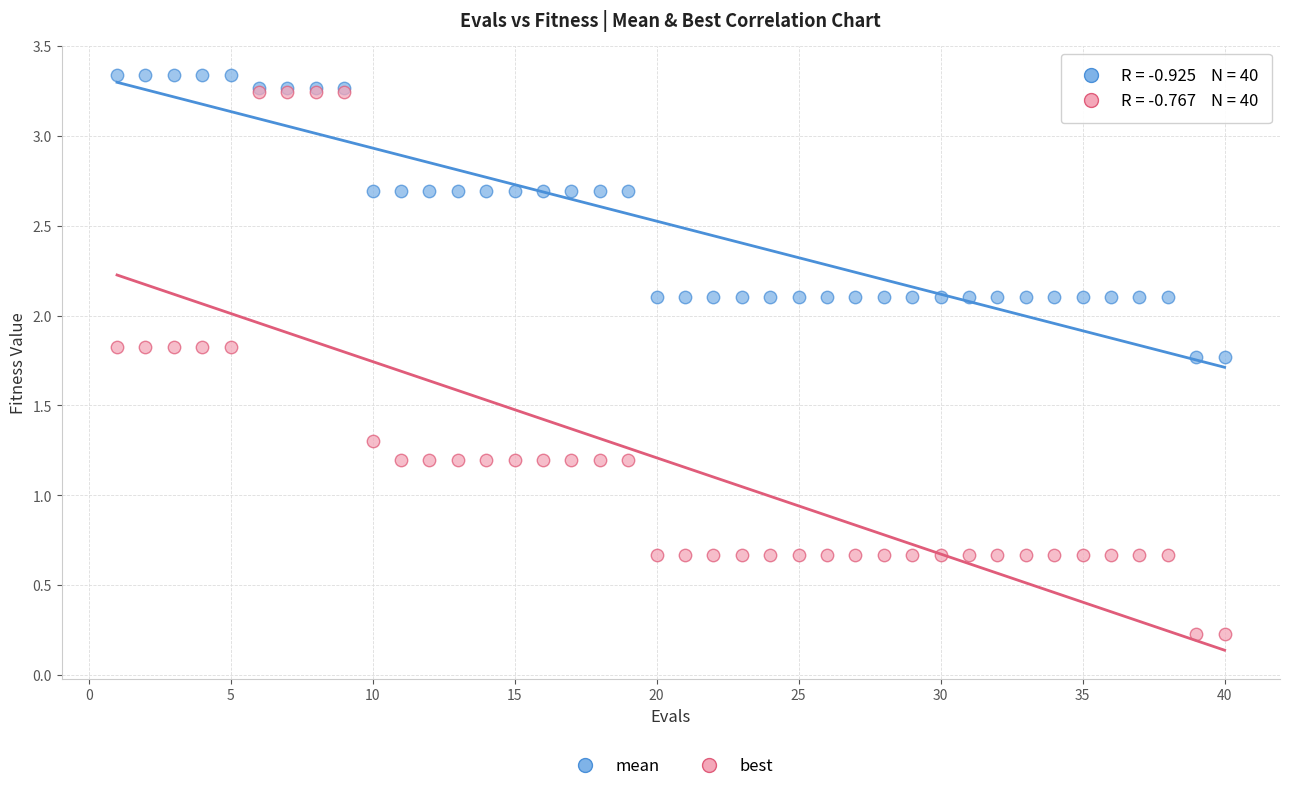

What are all the series names shown in the legend?

mean, best